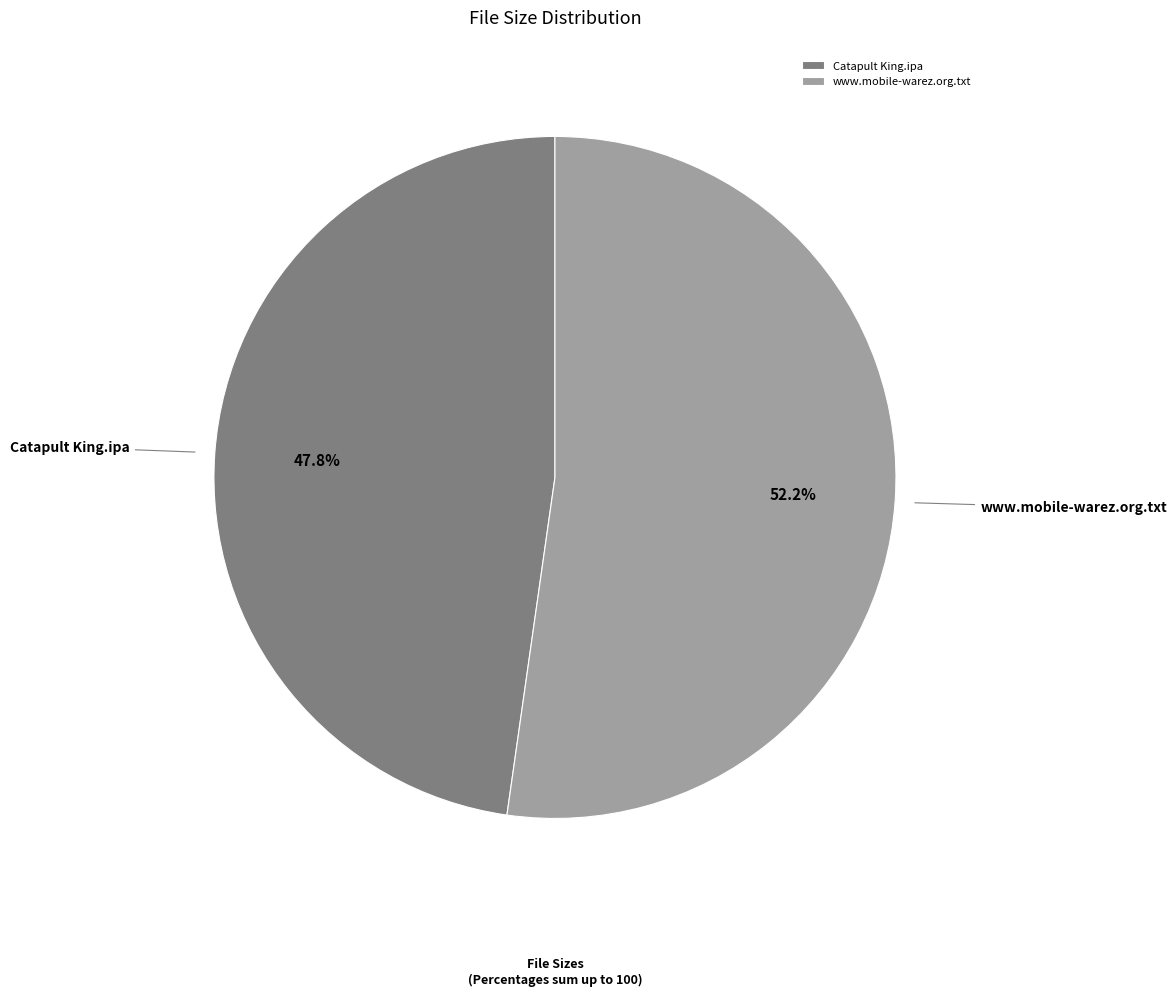

What percentage is the Catapult King.ipa slice, to the nearest percent?

48%